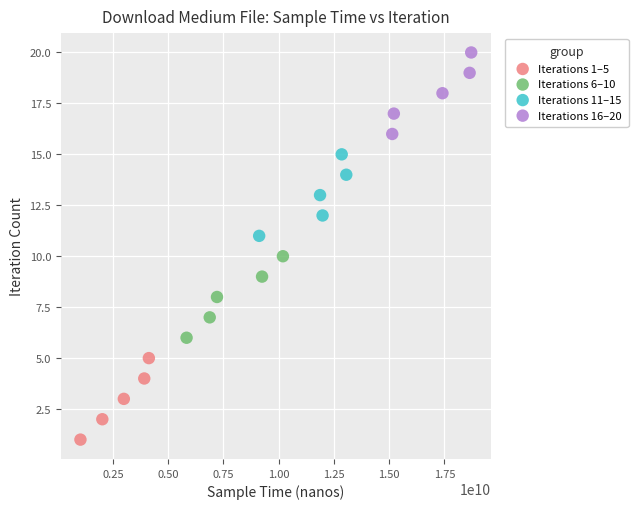

What are all the series names shown in the legend?

Iterations 1–5, Iterations 6–10, Iterations 11–15, Iterations 16–20